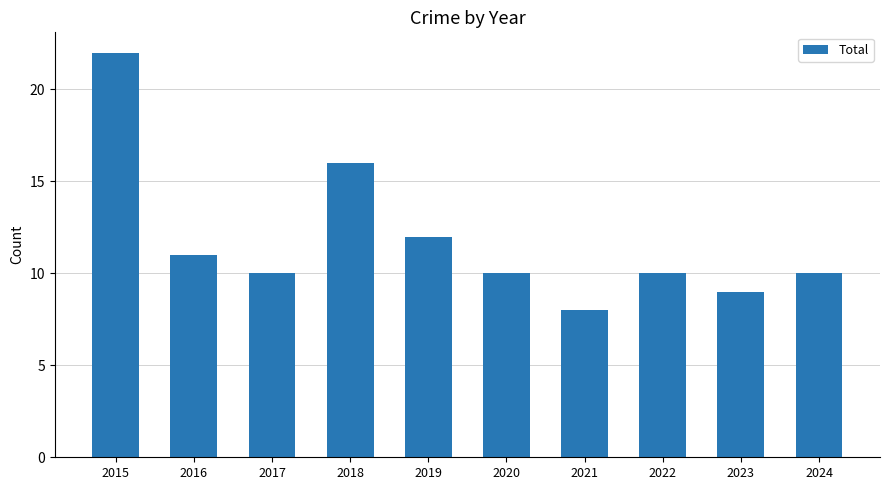

What is the greatest value displayed?

22